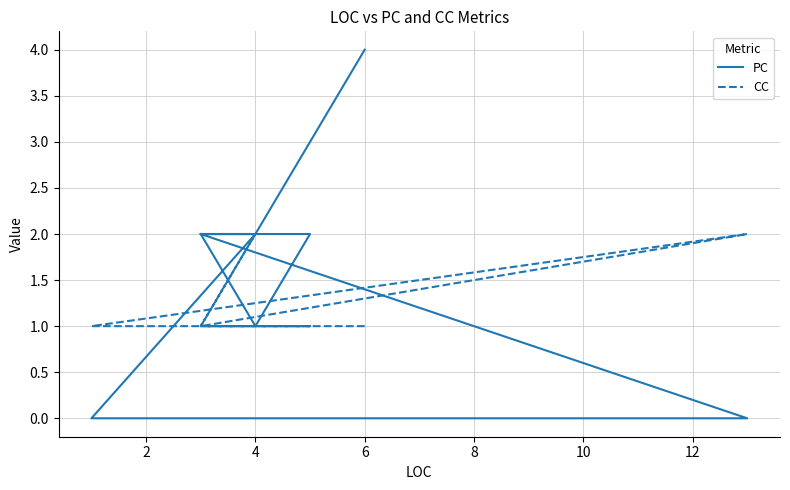

What is the difference between the maximum and minimum values in the PC series?

4